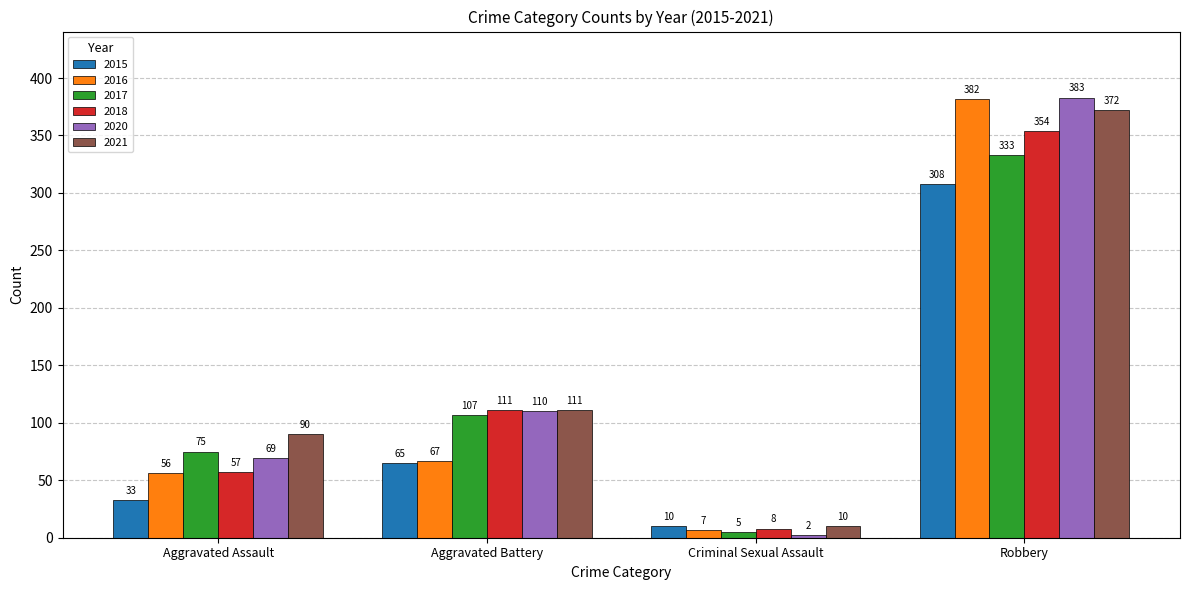

How many values in the 2021 series are below 111?

2